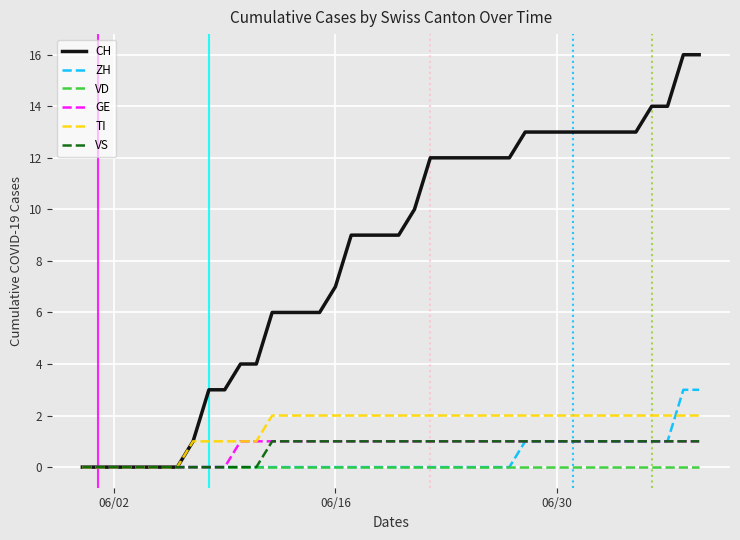

Which series has the widest spread of values?

CH